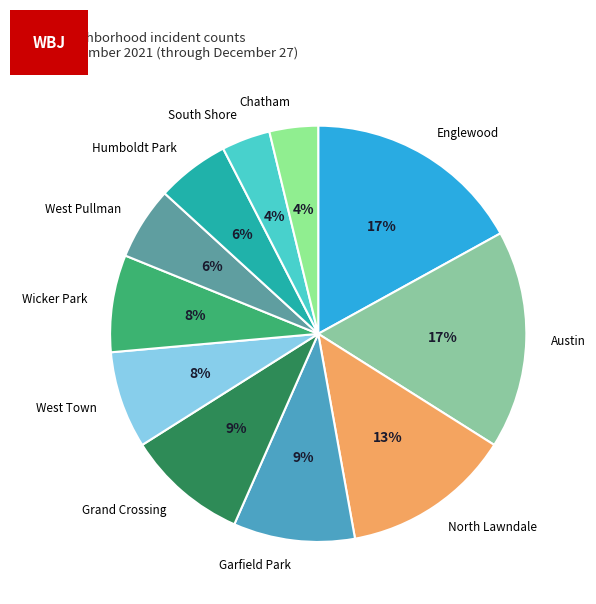

Is there any slice that represents more than half of the pie?

No